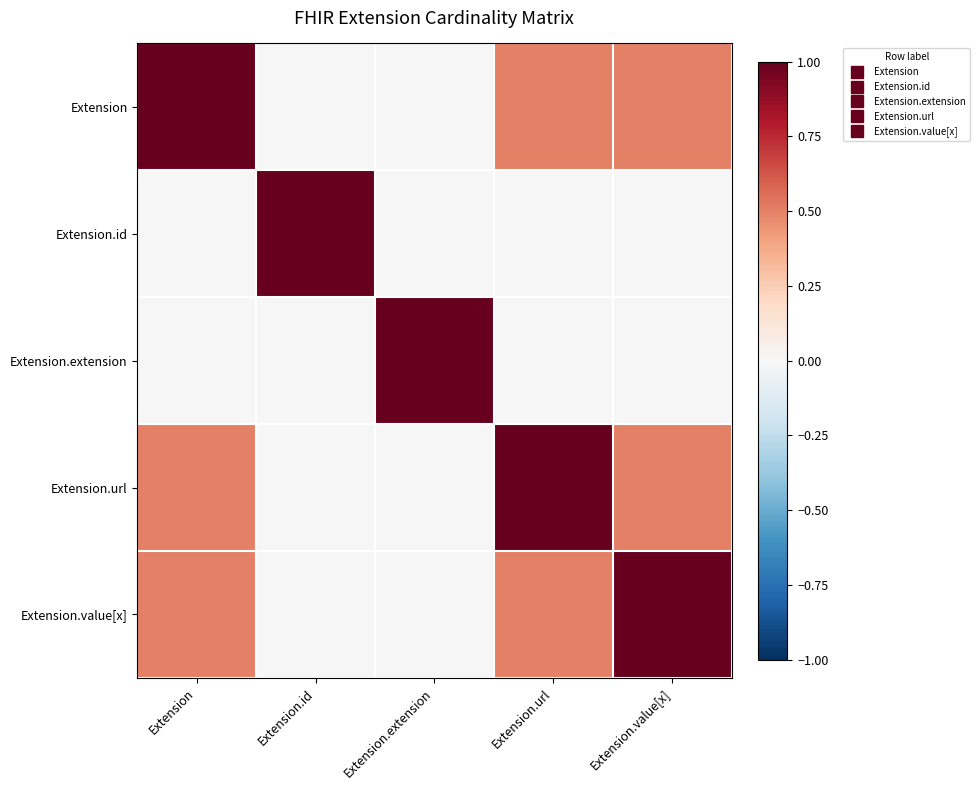

At which category is the sum across all series the highest?

Extension